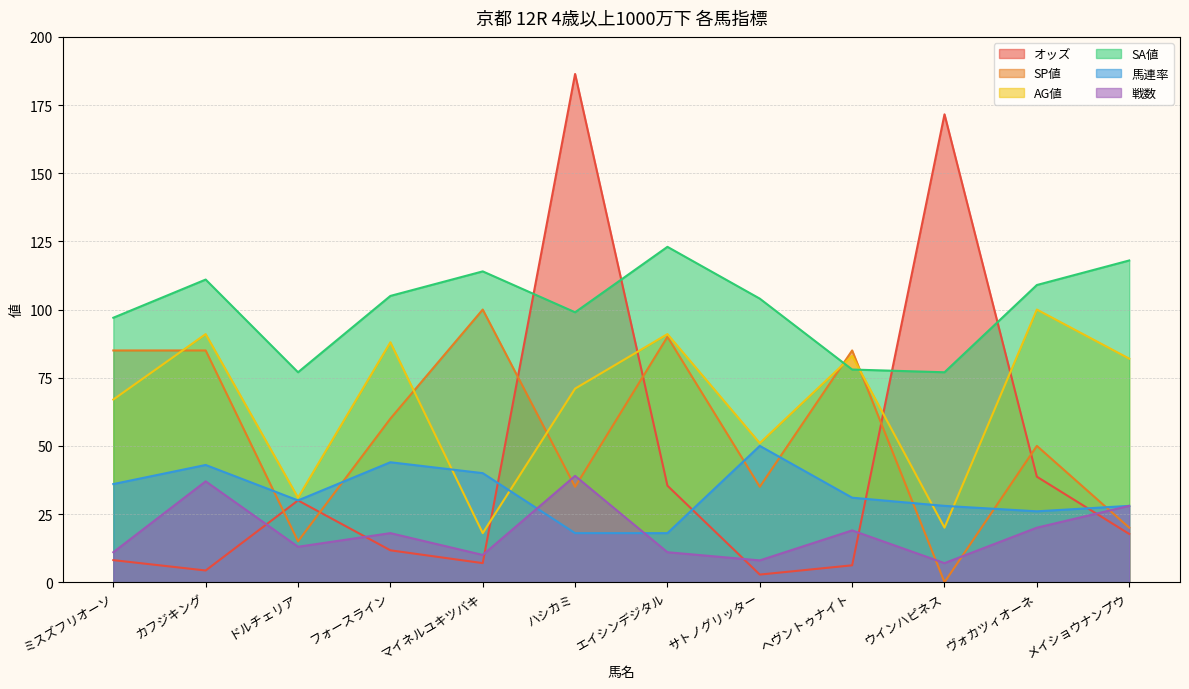

Reading left to right, extract all data points from this chart.

オッズ: ミスズフリオーソ=8.1	カフジキング=4.3	ドルチェリア=30.0	フォースライン=11.7	マイネルユキツバキ=7.0	ハシカミ=186.4	エイシンデジタル=35.4	サトノグリッター=2.8	ヘヴントゥナイト=6.2	ウインハピネス=171.6	ヴォカツィオーネ=38.7	メイショウナンプウ=17.7
SP値: ミスズフリオーソ=85.0	カフジキング=85.0	ドルチェリア=15.0	フォースライン=60.0	マイネルユキツバキ=100.0	ハシカミ=35.0	エイシンデジタル=90.0	サトノグリッター=35.0	ヘヴントゥナイト=85.0	ウインハピネス=0.0	ヴォカツィオーネ=50.0	メイショウナンプウ=20.0
AG値: ミスズフリオーソ=67.0	カフジキング=91.0	ドルチェリア=31.0	フォースライン=88.0	マイネルユキツバキ=18.0	ハシカミ=71.0	エイシンデジタル=91.0	サトノグリッター=51.0	ヘヴントゥナイト=83.0	ウインハピネス=20.0	ヴォカツィオーネ=100.0	メイショウナンプウ=82.0
SA値: ミスズフリオーソ=97.0	カフジキング=111.0	ドルチェリア=77.0	フォースライン=105.0	マイネルユキツバキ=114.0	ハシカミ=99.0	エイシンデジタル=123.0	サトノグリッター=104.0	ヘヴントゥナイト=78.0	ウインハピネス=77.0	ヴォカツィオーネ=109.0	メイショウナンプウ=118.0
馬連率: ミスズフリオーソ=36.0	カフジキング=43.0	ドルチェリア=30.0	フォースライン=44.0	マイネルユキツバキ=40.0	ハシカミ=18.0	エイシンデジタル=18.0	サトノグリッター=50.0	ヘヴントゥナイト=31.0	ウインハピネス=28.0	ヴォカツィオーネ=26.0	メイショウナンプウ=28.0
戦数: ミスズフリオーソ=11.0	カフジキング=37.0	ドルチェリア=13.0	フォースライン=18.0	マイネルユキツバキ=10.0	ハシカミ=39.0	エイシンデジタル=11.0	サトノグリッター=8.0	ヘヴントゥナイト=19.0	ウインハピネス=7.0	ヴォカツィオーネ=20.0	メイショウナンプウ=28.0